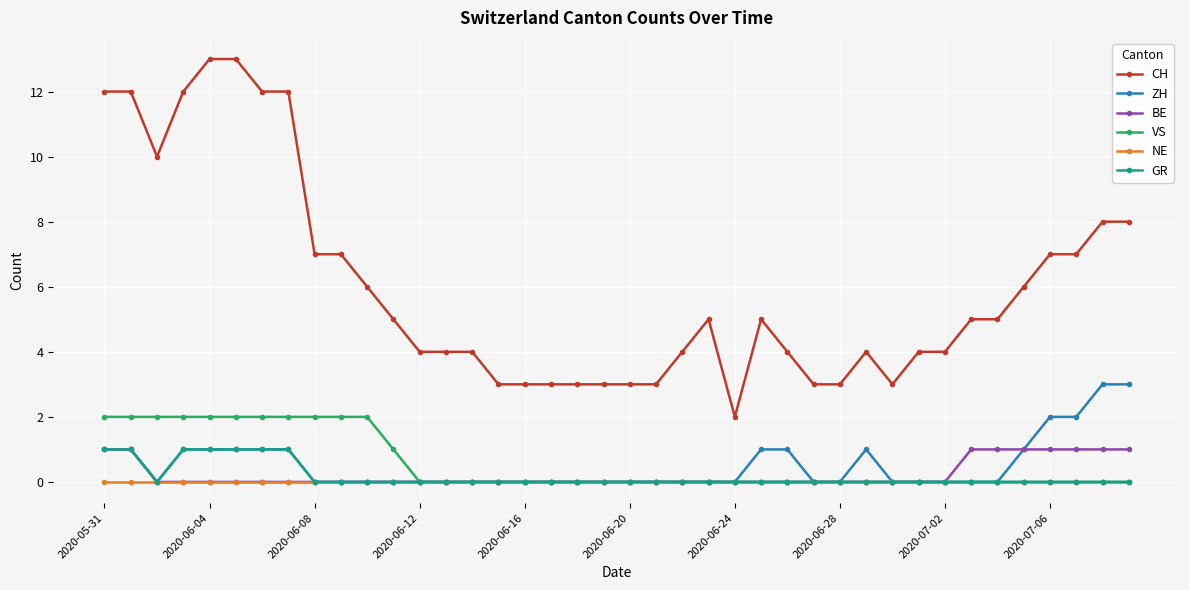

Which series has the widest spread of values?

CH